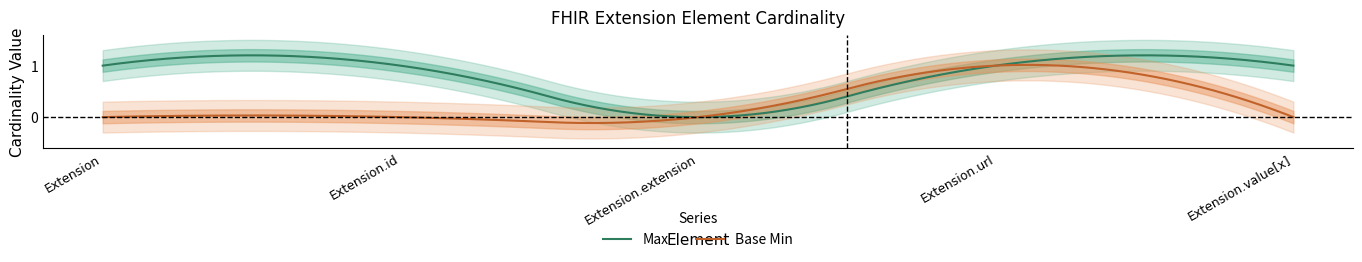

Does the chart display data point markers on the line(s)?

No